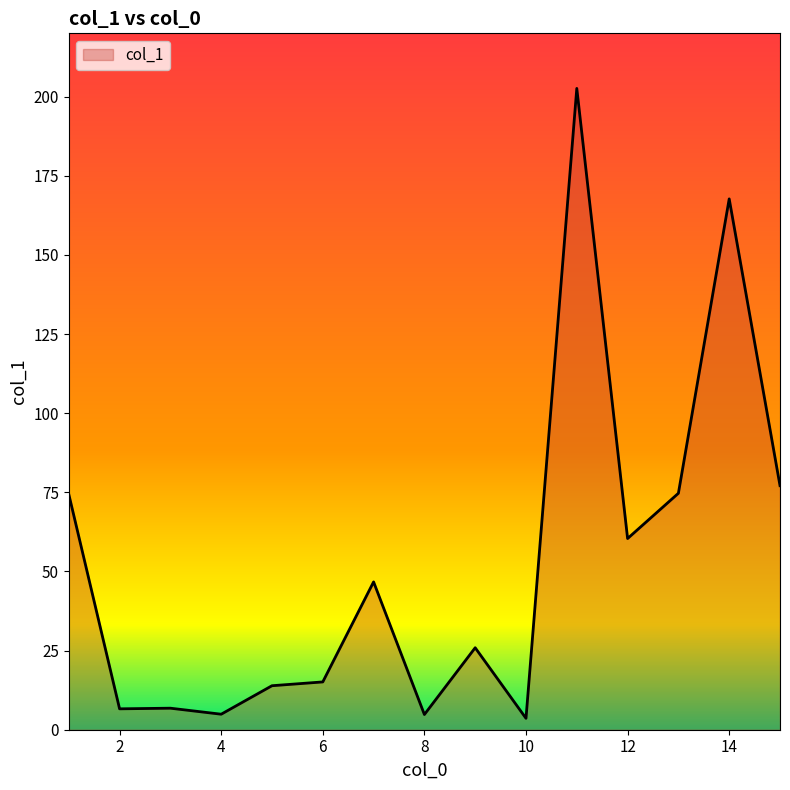

Is it true that the value at 6 is 15.1?

True